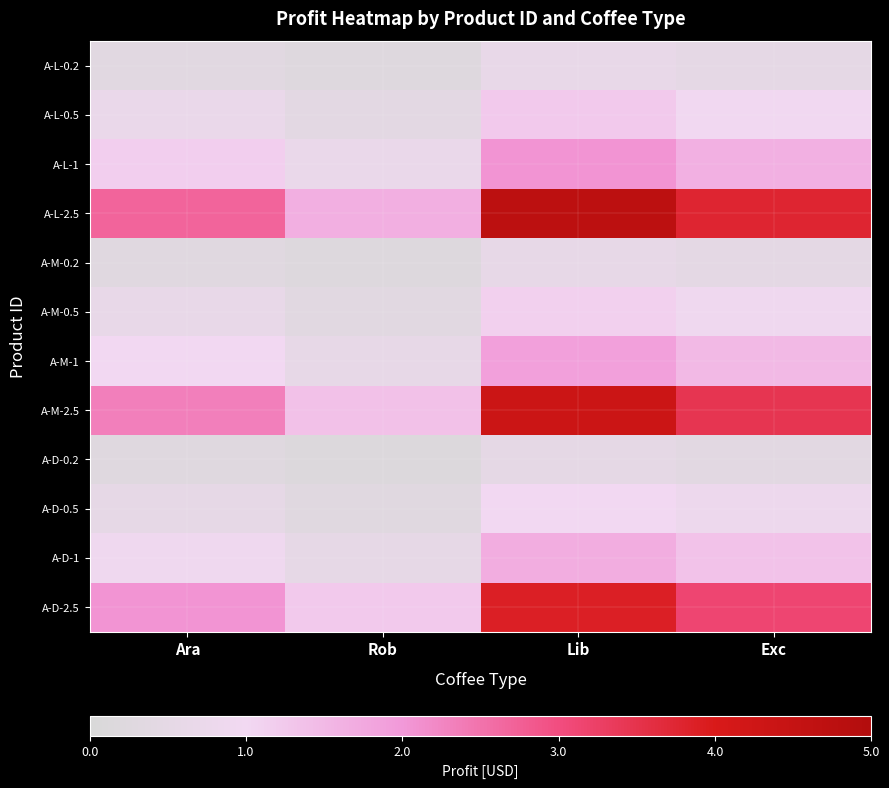

Reading right to left, transcribe all the data shown in this chart.

A-L-0.2: Exc=0.5	Lib=0.6	Rob=0.2	Ara=0.3
A-L-0.5: Exc=1.0	Lib=1.2	Rob=0.4	Ara=0.7
A-L-1: Exc=1.6	Lib=2.1	Rob=0.7	Ara=1.2
A-L-2.5: Exc=3.8	Lib=4.7	Rob=1.6	Ara=2.7
A-M-0.2: Exc=0.5	Lib=0.6	Rob=0.2	Ara=0.3
A-M-0.5: Exc=0.9	Lib=1.1	Rob=0.4	Ara=0.6
A-M-1: Exc=1.5	Lib=1.9	Rob=0.6	Ara=1.0
A-M-2.5: Exc=3.5	Lib=4.4	Rob=1.4	Ara=2.3
A-D-0.2: Exc=0.4	Lib=0.5	Rob=0.2	Ara=0.3
A-D-0.5: Exc=0.8	Lib=1.0	Rob=0.3	Ara=0.5
A-D-1: Exc=1.4	Lib=1.7	Rob=0.5	Ara=0.9
A-D-2.5: Exc=3.1	Lib=3.9	Rob=1.2	Ara=2.1